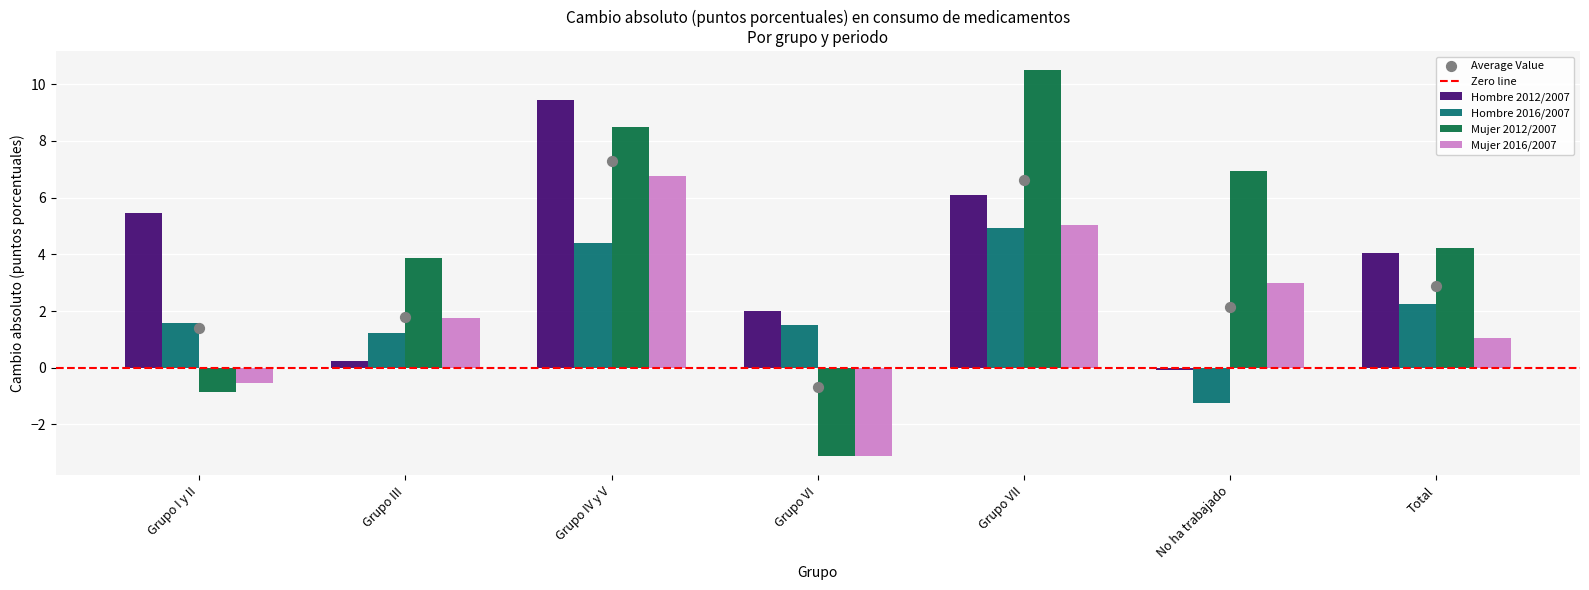

At which category is the sum across all series the highest?

Grupo IV y V